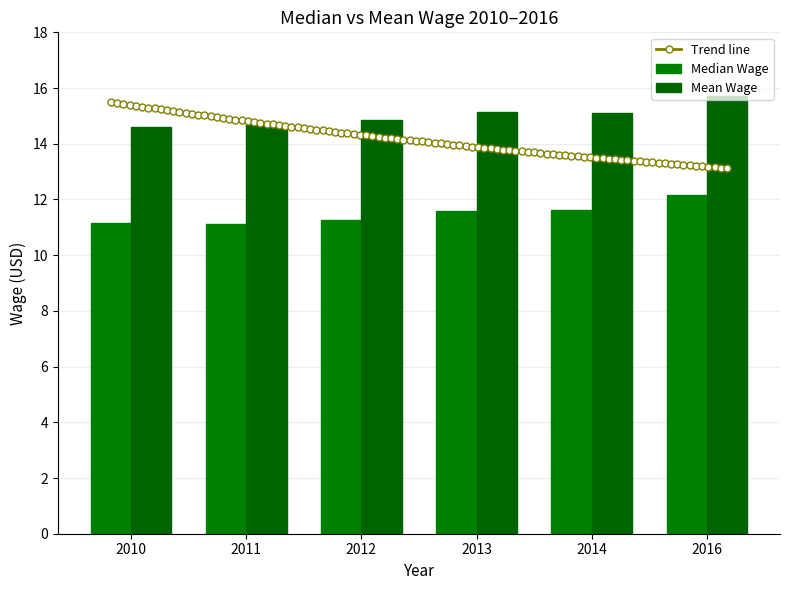

Between 2011 and 2013, which is larger?

2013